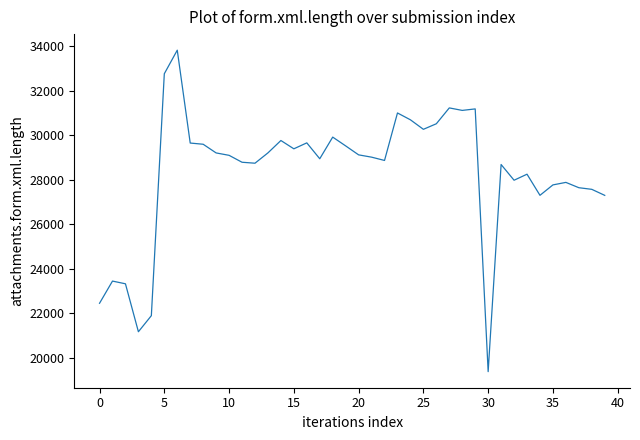

What is the minimum value shown in the chart?

19382